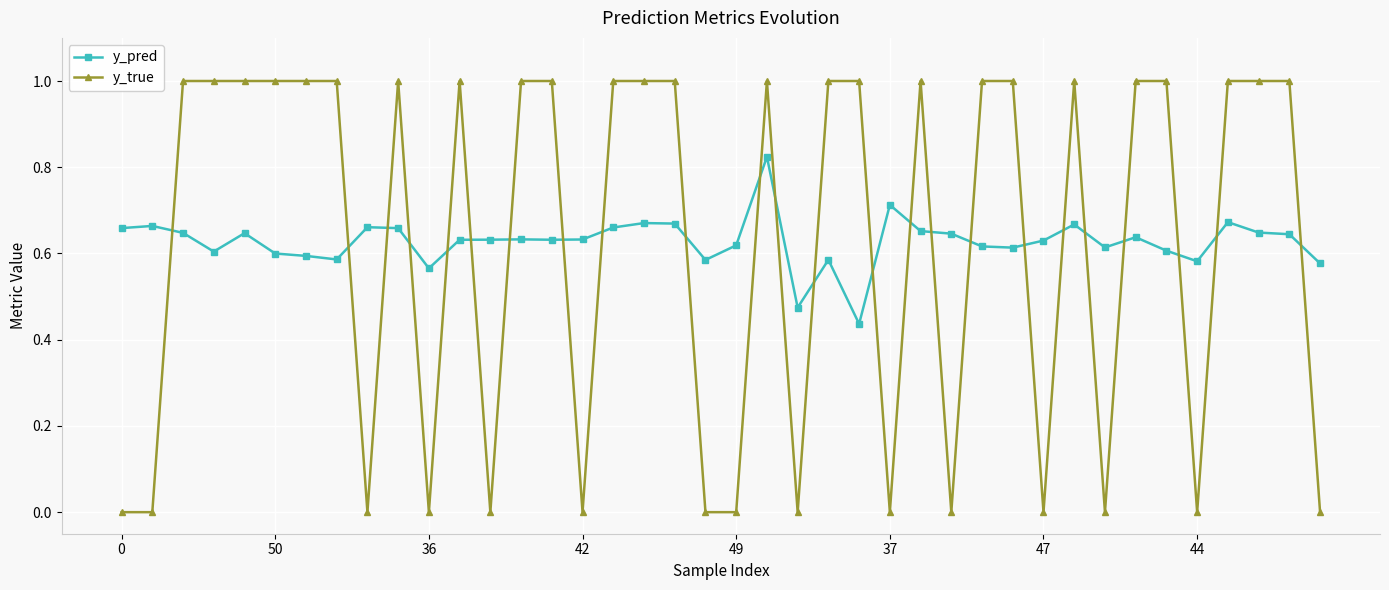

Rank the series by their maximum value, from highest to lowest.

y_true, y_pred